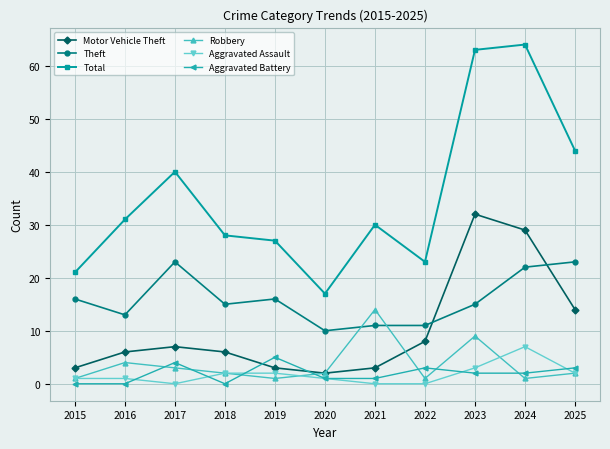

In Robbery, how many points are higher than both neighbors (excluding endpoints)?

3